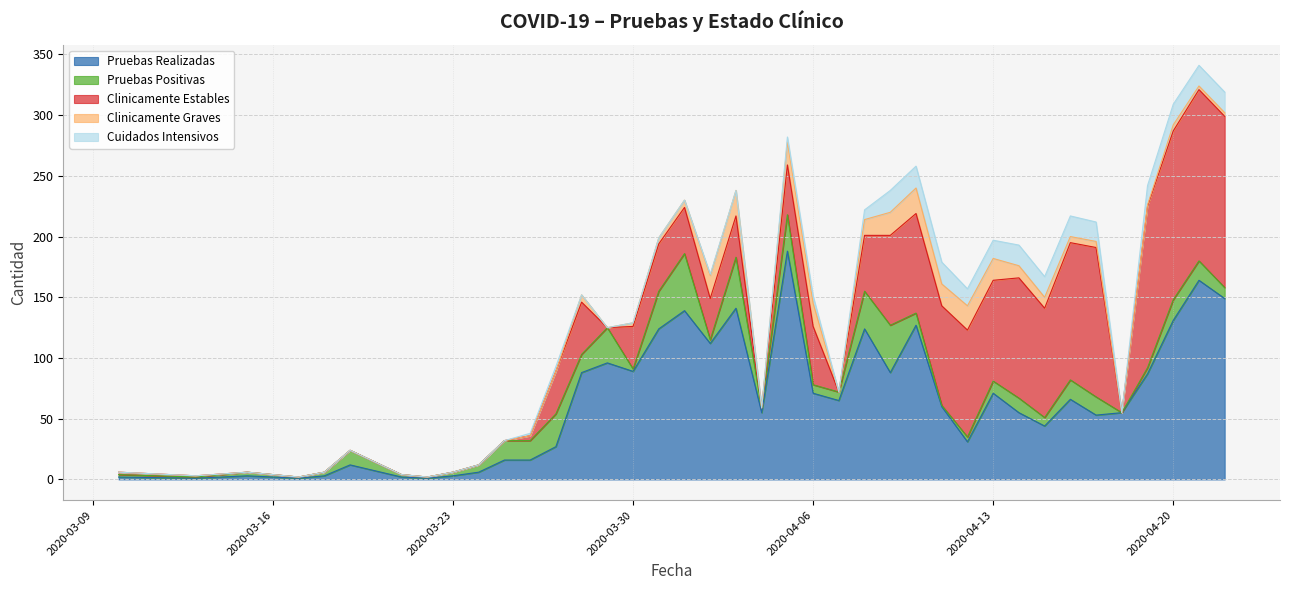

The value of Pruebas Realizadas at 2020-03-22 is 1. True or false?

True